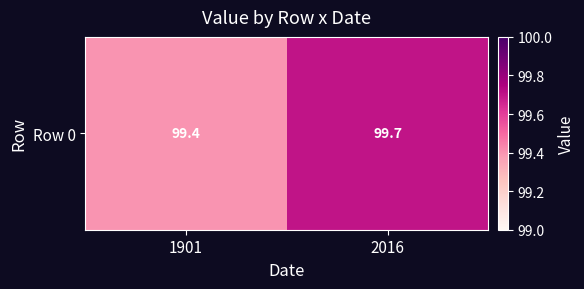

What is the minimum value shown in the chart?

99.4